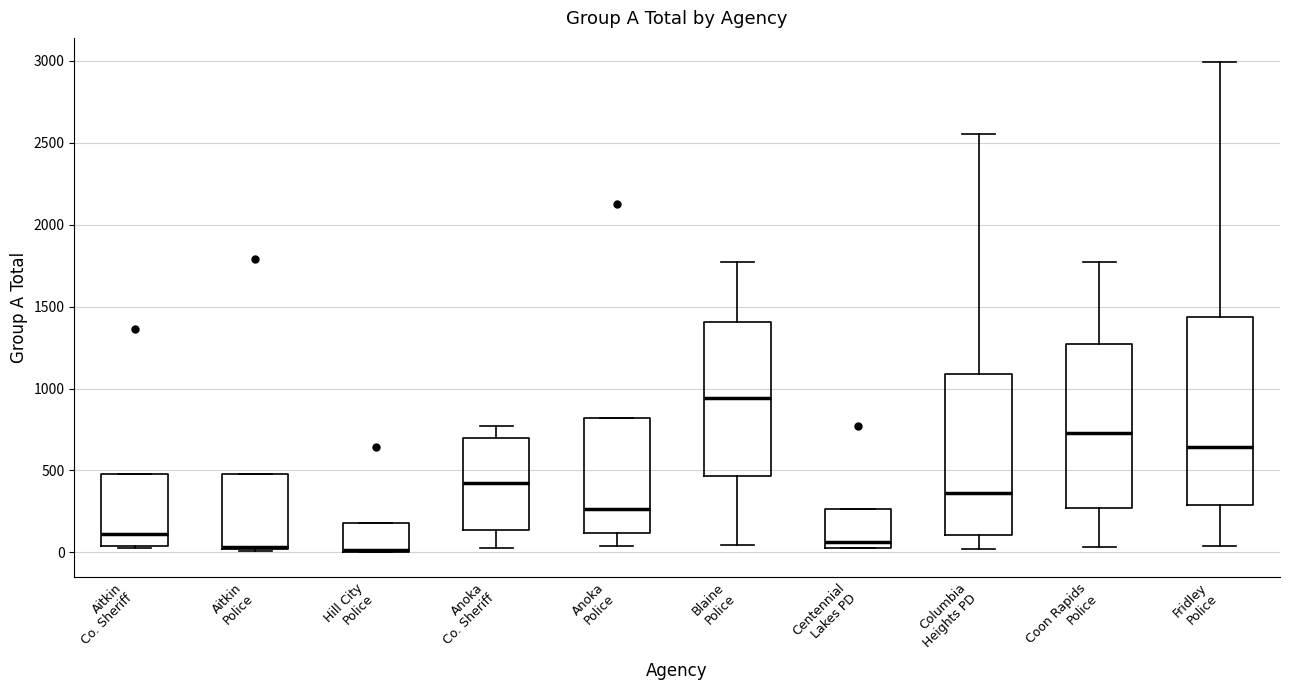

Where is the lower edge of the box for Aitkin Police on the y-axis? The values are not printed on the chart, so give them approximately, as read against the axis.

0